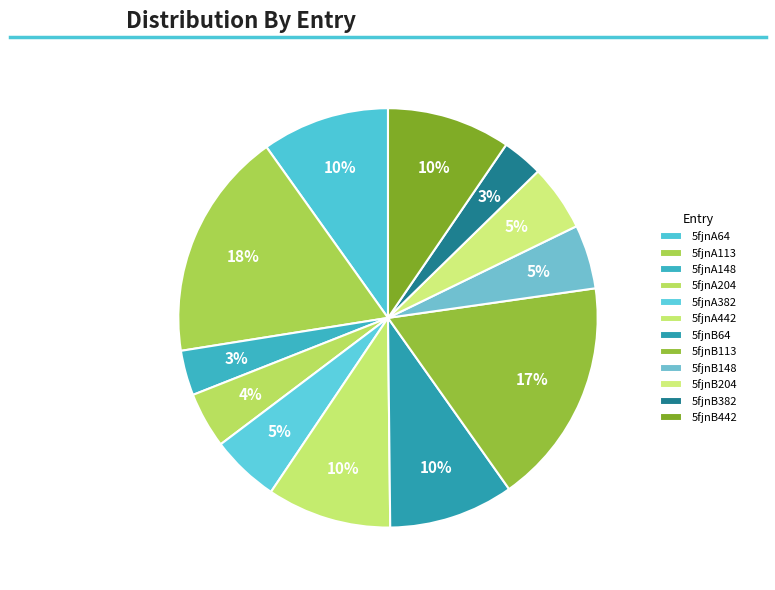

How many slices are in this pie chart?

12